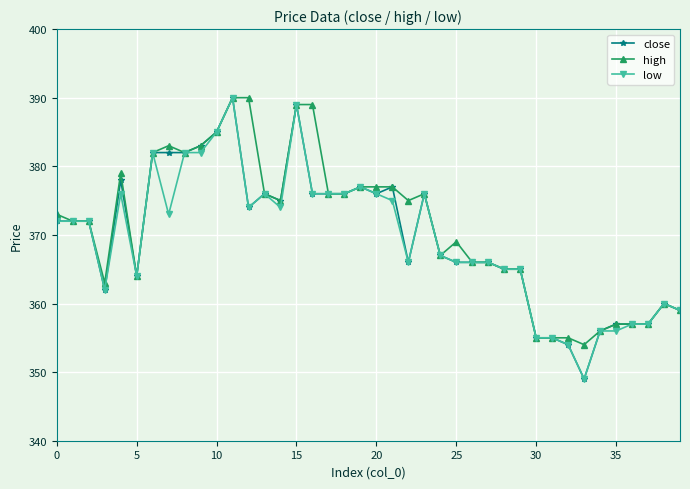

What is the average value of the close series?

370